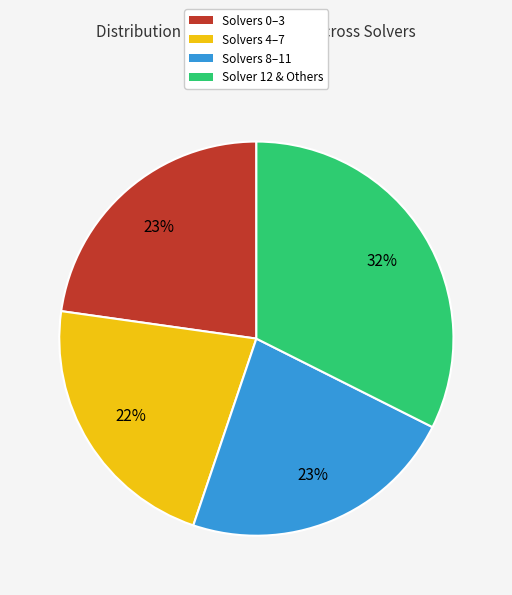

Does any single category account for the majority?

No